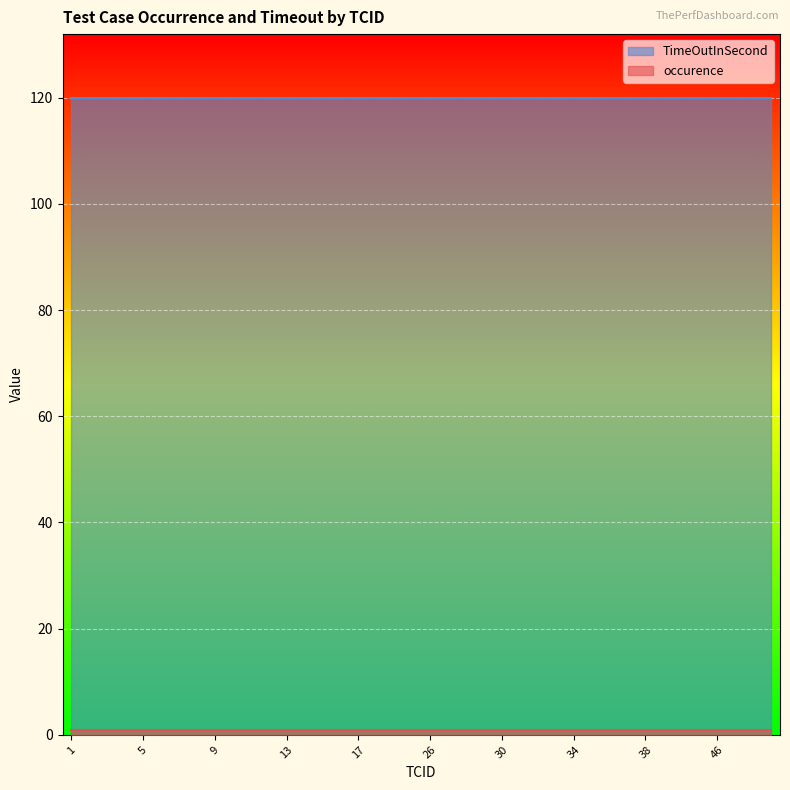

How many lines are shown in the chart?

2